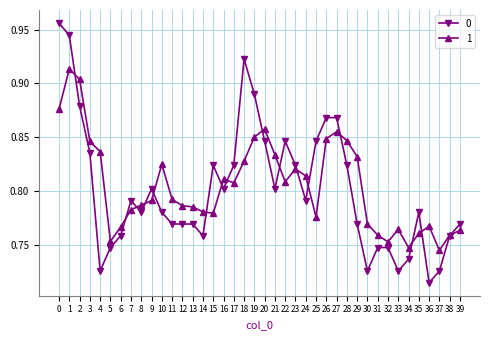

The value of 0 at 21 is 1.3. True or false?

False